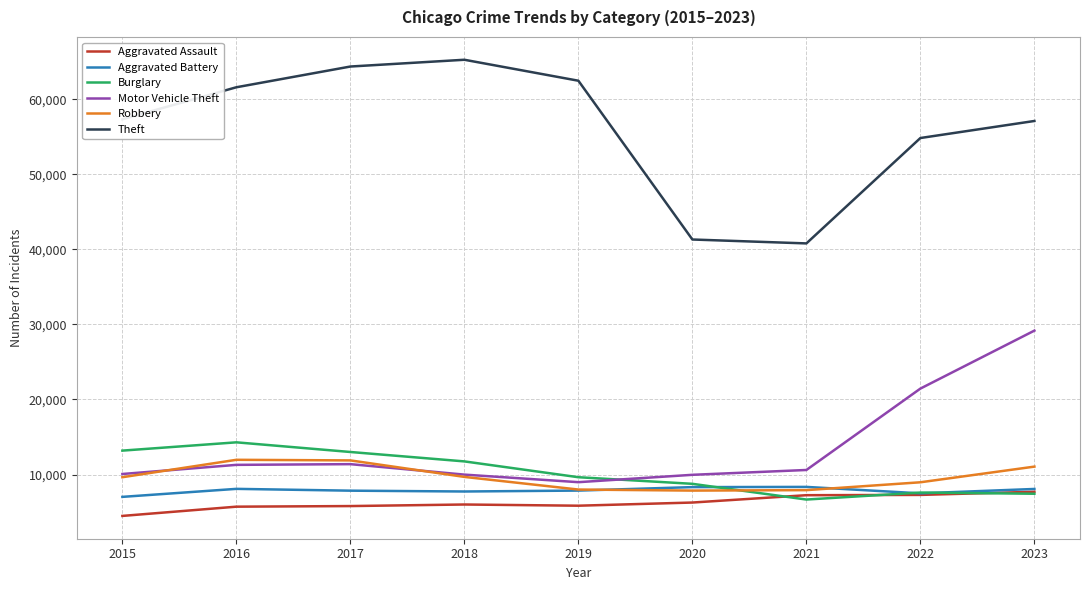

True or false: Burglary and Theft cross at least once.

False